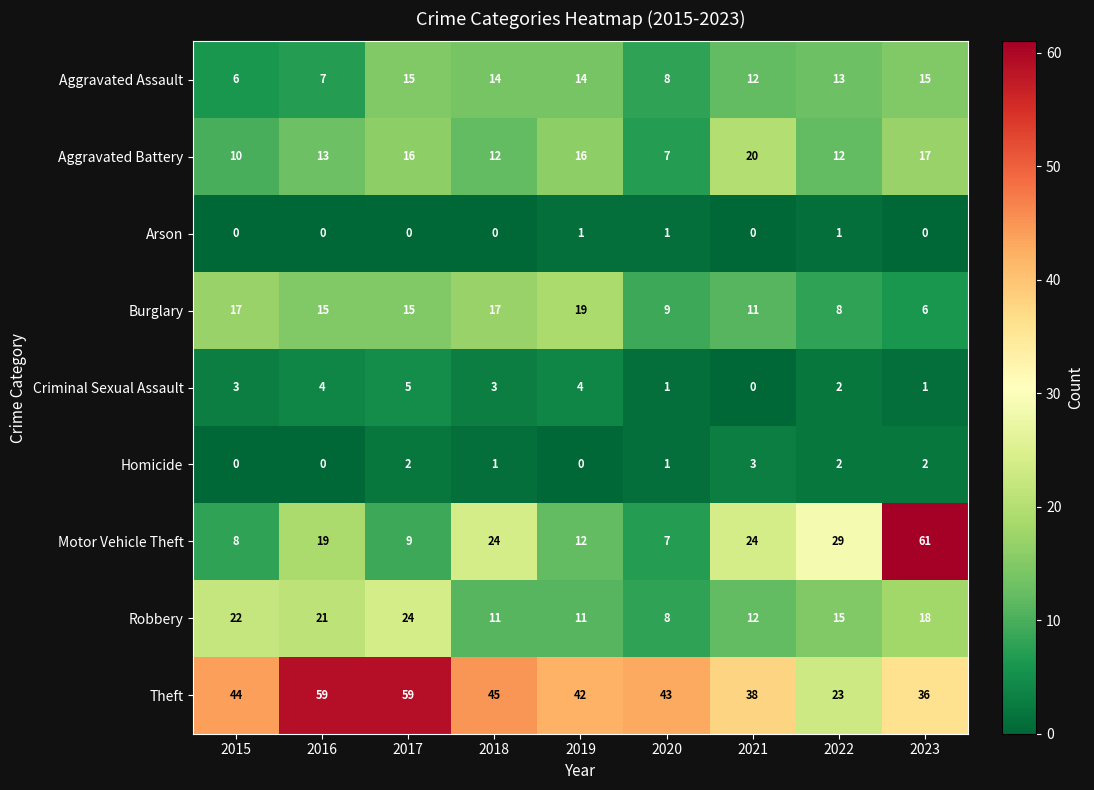

What is the total value across all series at 2017?

145